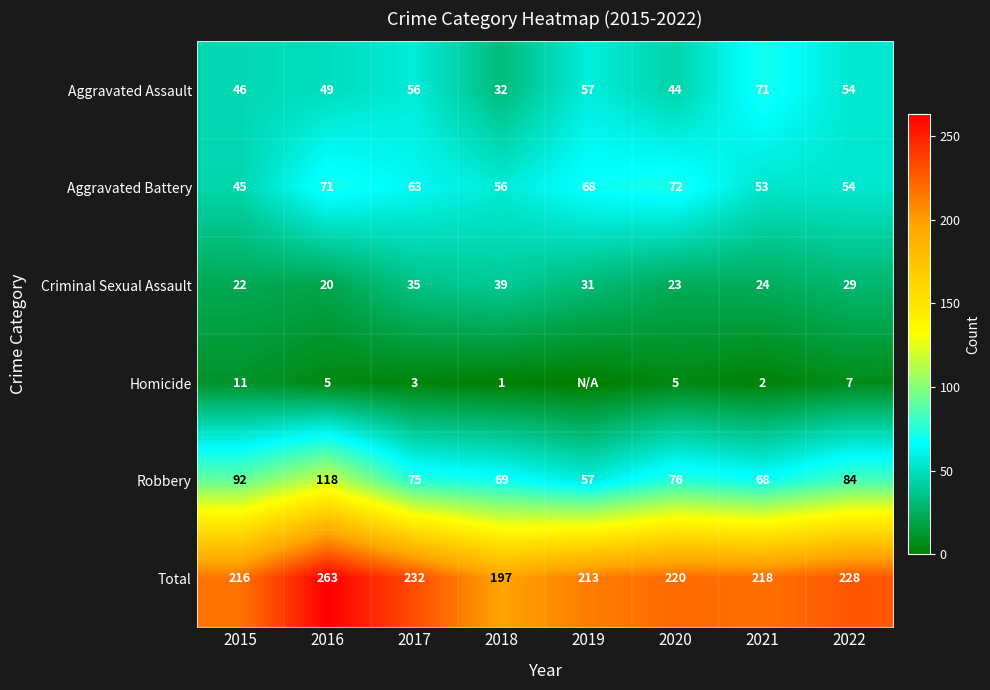

Rank the series at 2016 from highest to lowest value.

Total, Robbery, Aggravated Battery, Aggravated Assault, Criminal Sexual Assault, Homicide